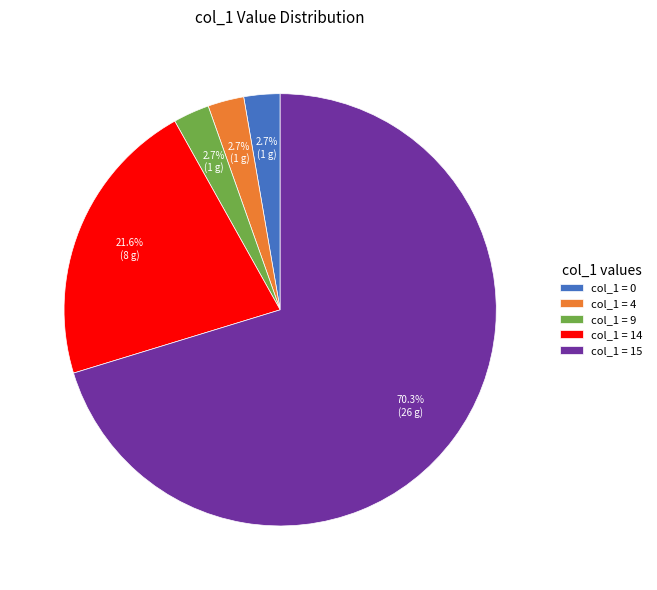

To the nearest percent, what is the average slice percentage?

20%